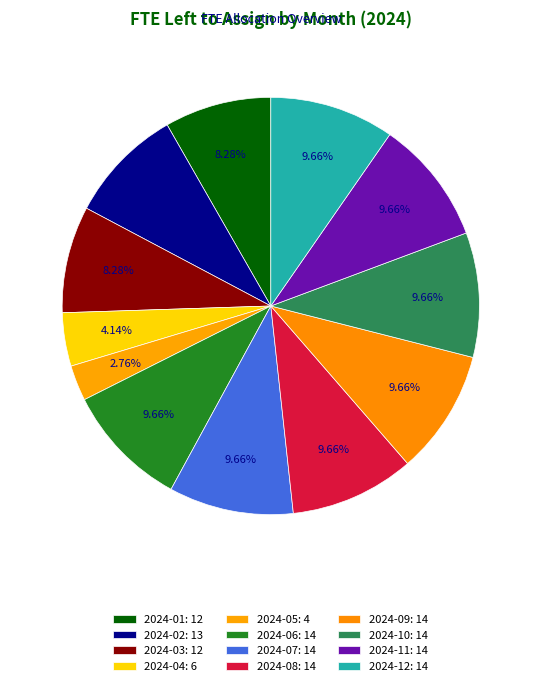

How many segments does this pie chart have?

12